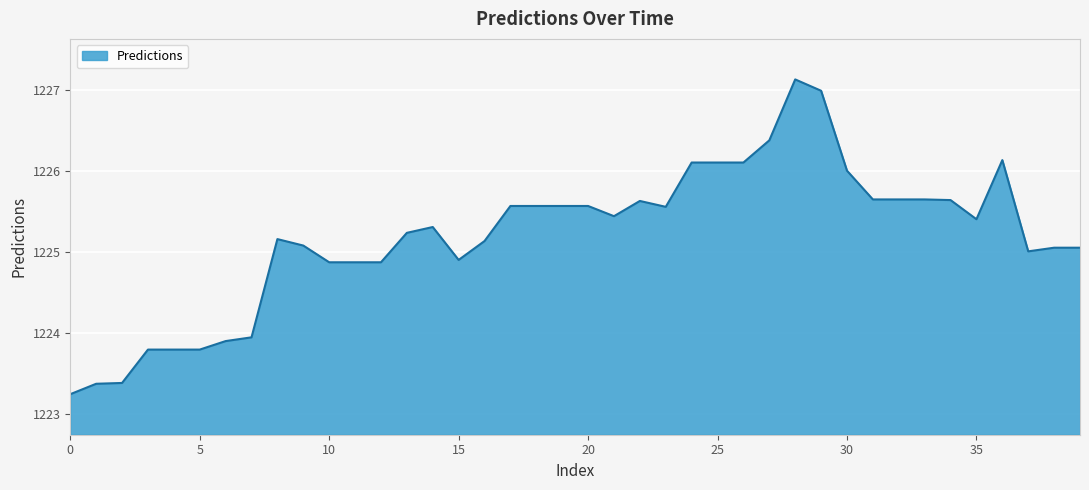

What is the difference between the maximum and minimum values?

3.9